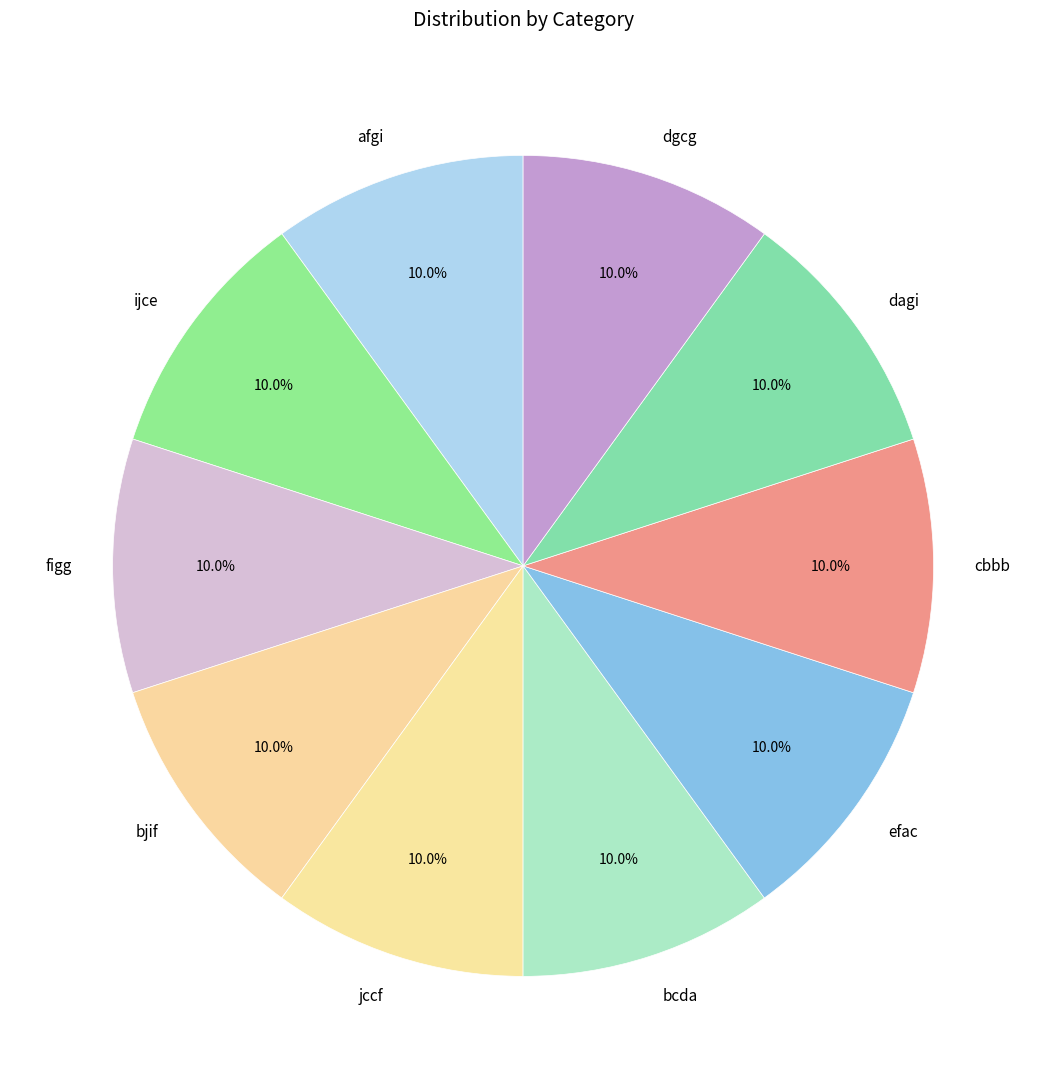

What portion of the pie excludes bjif?

90.0%